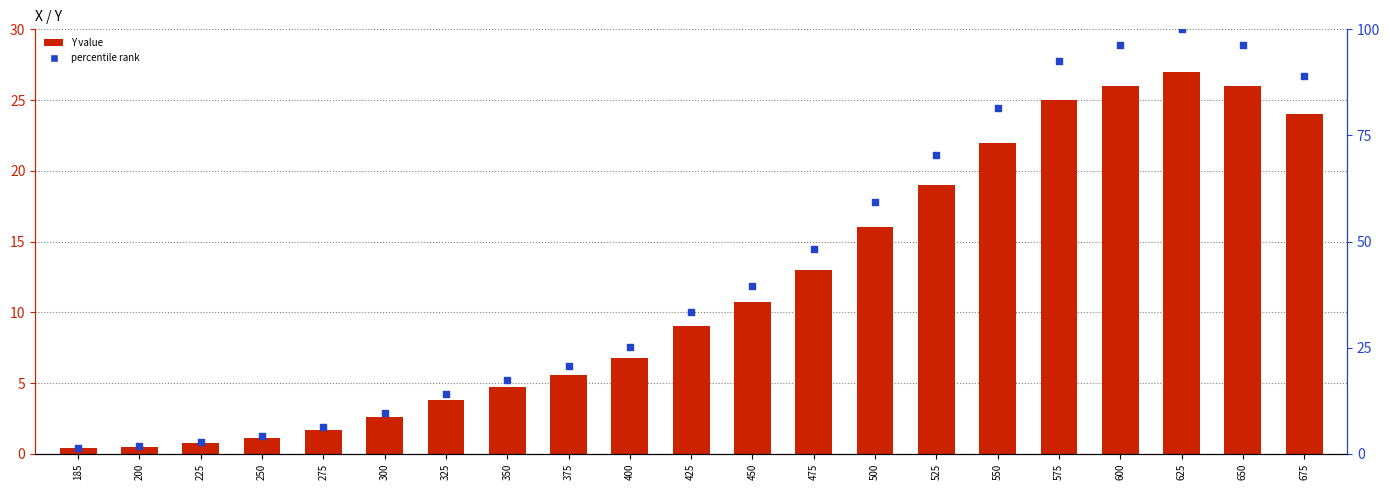

Which series contains the highest Y value?

percentile rank